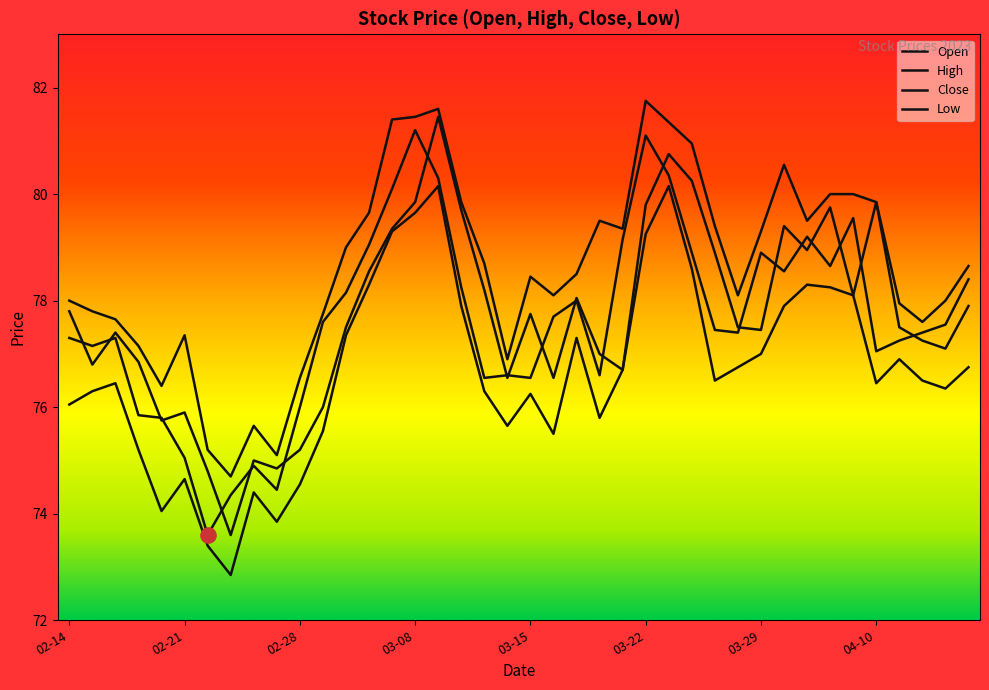

At which category is the sum across all series the highest?

16